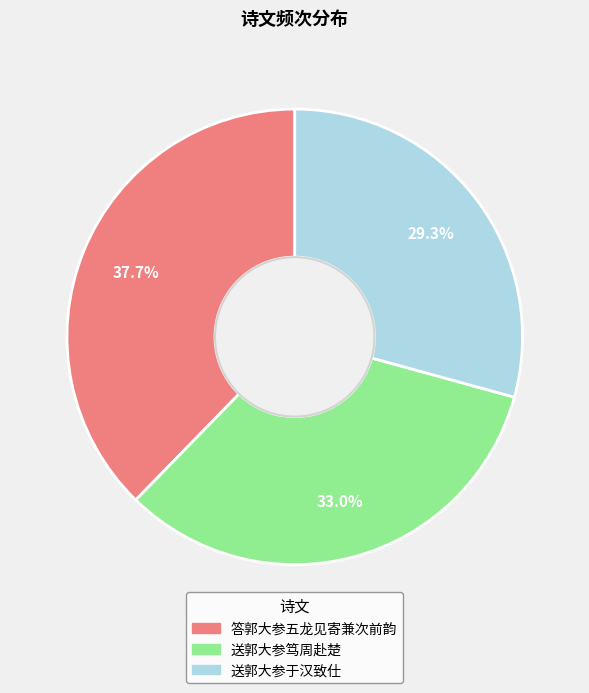

Is there any slice that represents more than half of the pie?

No